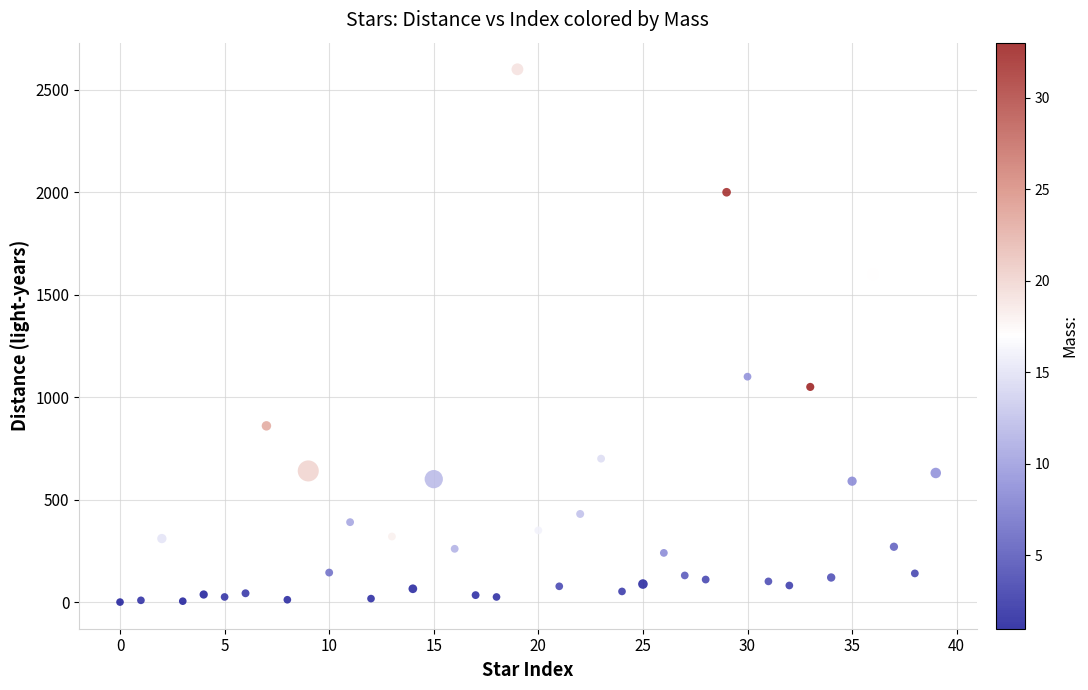

What Y value in the scatter plot is closest to 1300?

1100.0